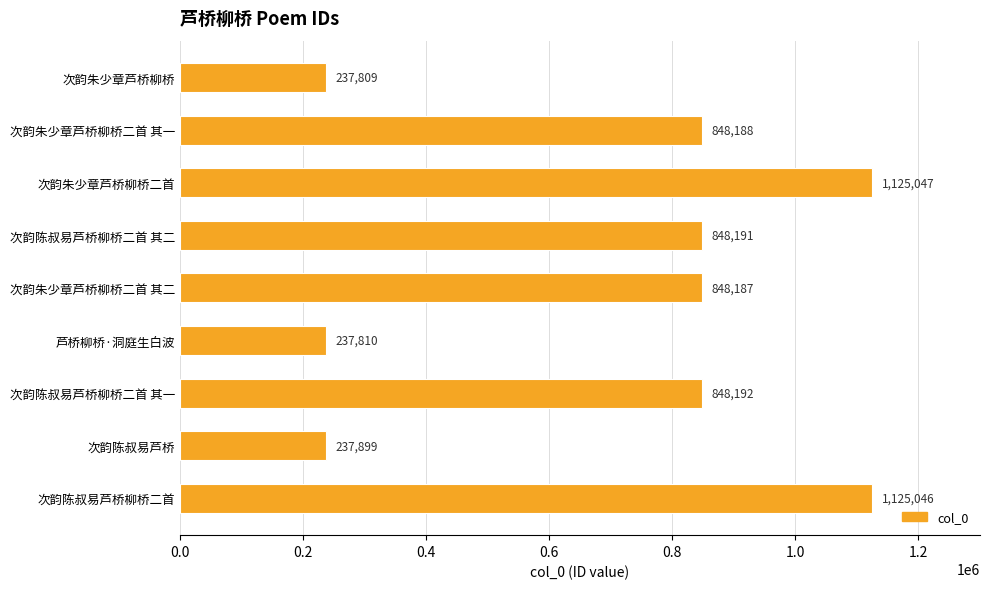

List the labels in order of value, largest first.

次韵朱少章芦桥柳桥二首, 次韵陈叔易芦桥柳桥二首, 次韵陈叔易芦桥柳桥二首 其一, 次韵陈叔易芦桥柳桥二首 其二, 次韵朱少章芦桥柳桥二首 其一, 次韵朱少章芦桥柳桥二首 其二, 次韵陈叔易芦桥, 芦桥柳桥·洞庭生白波, 次韵朱少章芦桥柳桥